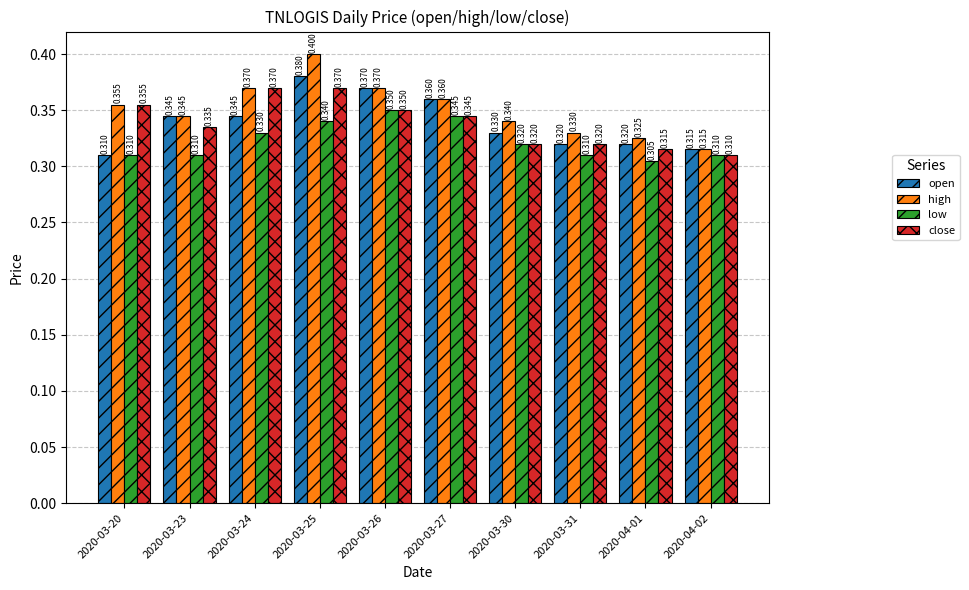

Rank the series by their maximum value, from highest to lowest.

high, open, close, low